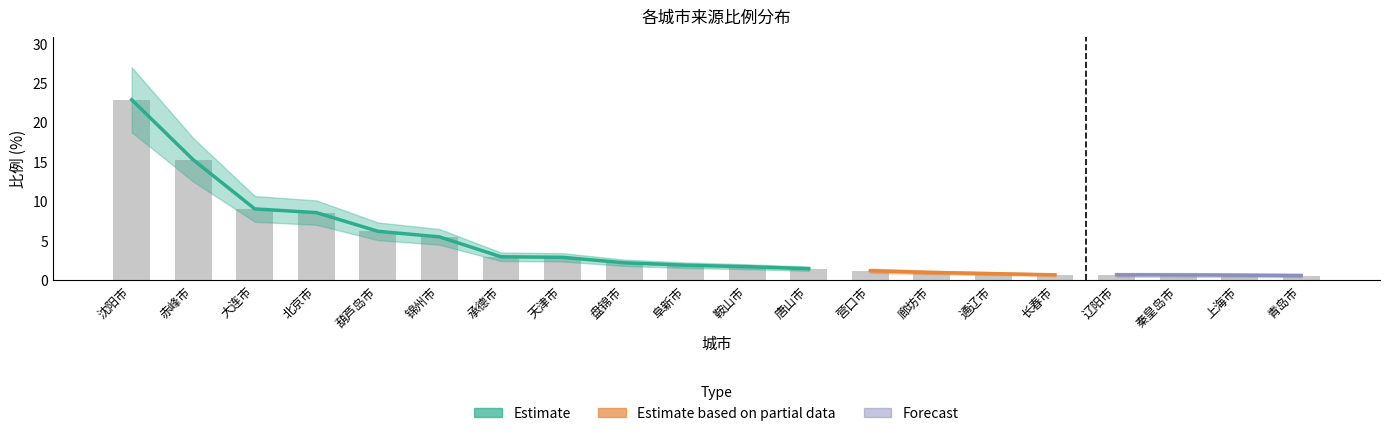

True or false: the data shows 16.1 at 大连市.

False